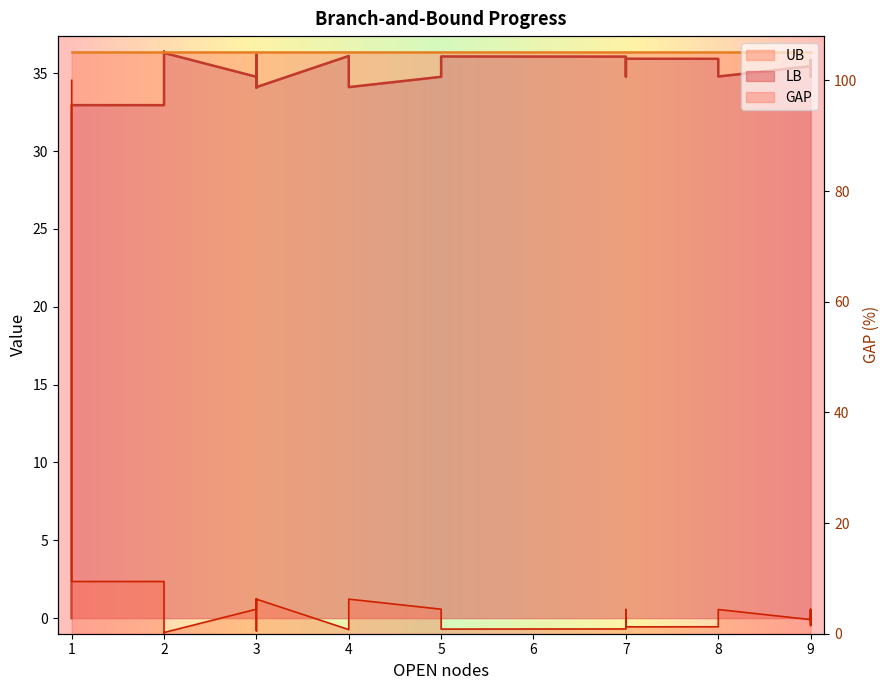

What is the maximum value shown in the chart?

100.0